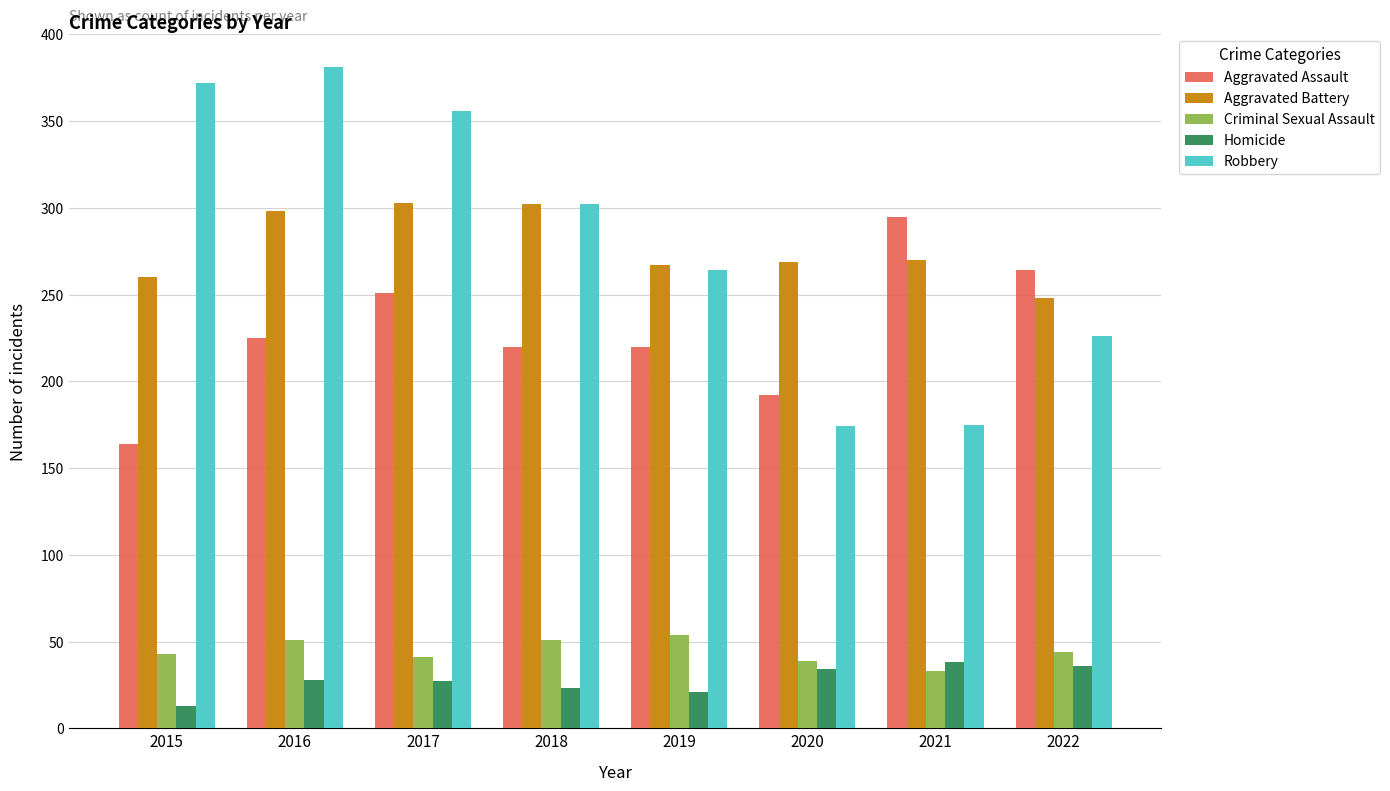

At 2021, list the series in order from smallest to largest.

Criminal Sexual Assault, Homicide, Robbery, Aggravated Battery, Aggravated Assault